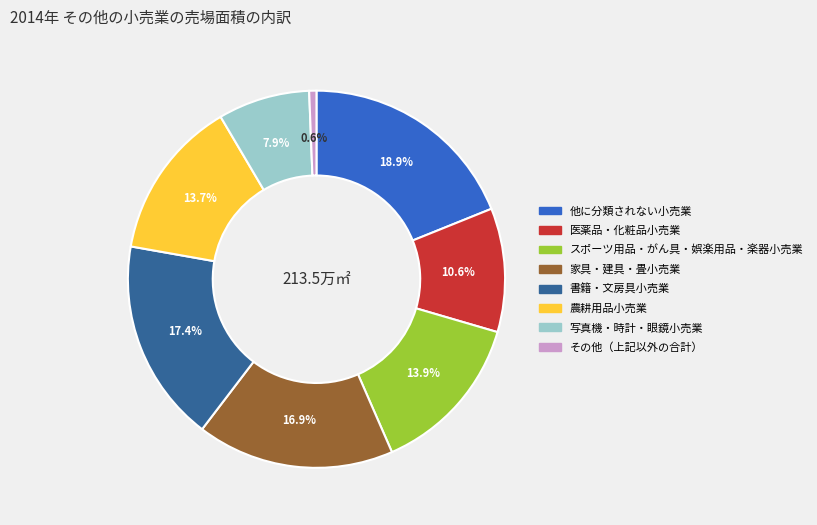

Is there a majority slice in this chart?

No